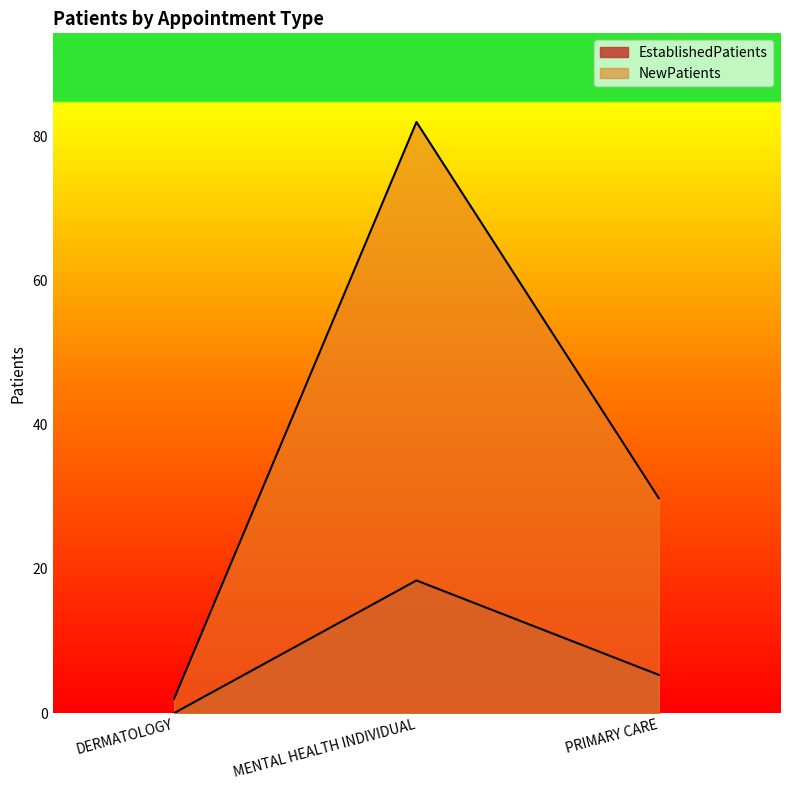

Where is NewPatients nearest to the value 42?

PRIMARY CARE